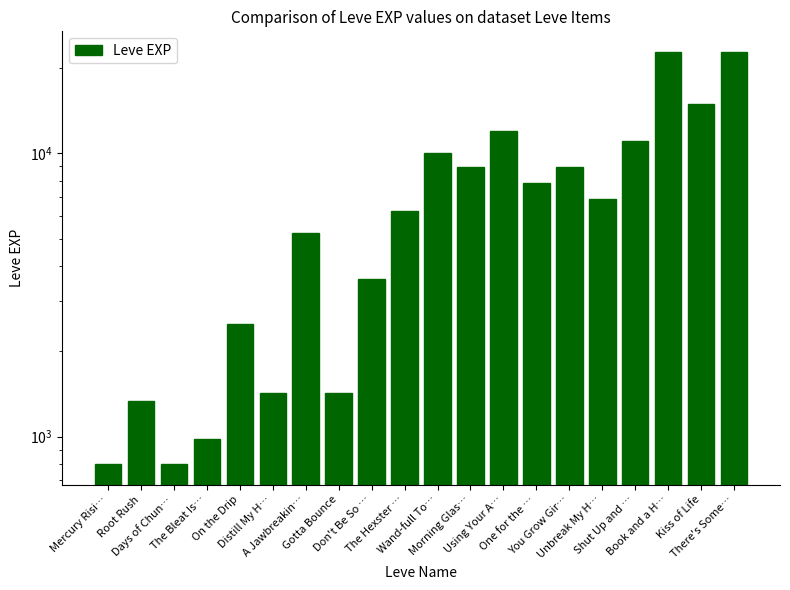

The value at Wand-full To… is 9990. True or false?

True